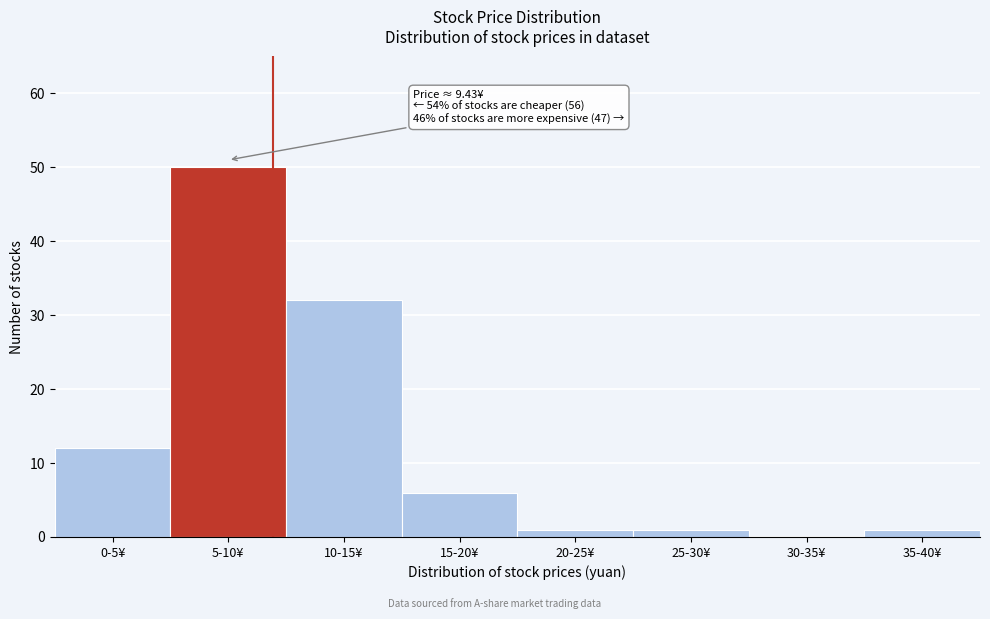

Reading left to right, transcribe all the data shown in this chart.

0-5¥=12	5-10¥=50	10-15¥=32	15-20¥=6	20-25¥=1	25-30¥=1	30-35¥=0	35-40¥=1